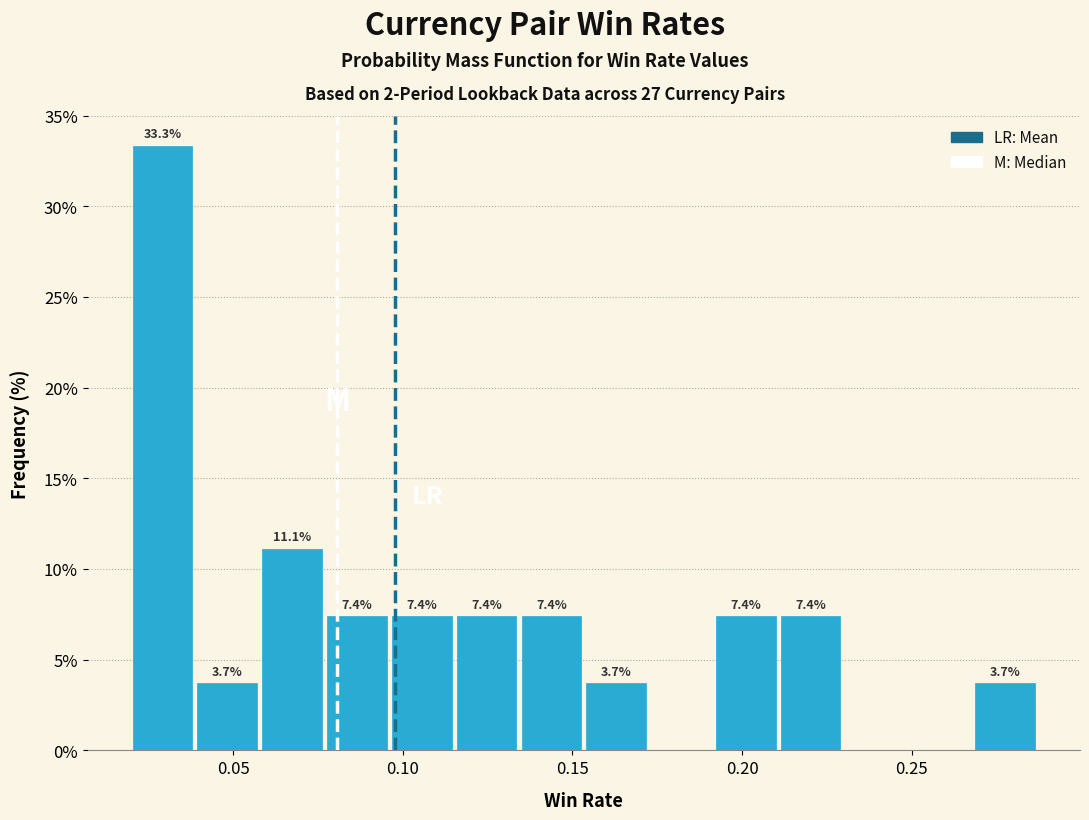

Around what value on the x-axis is the tallest bar? Give the approximate position of its centre, as read against the axis.

0.030